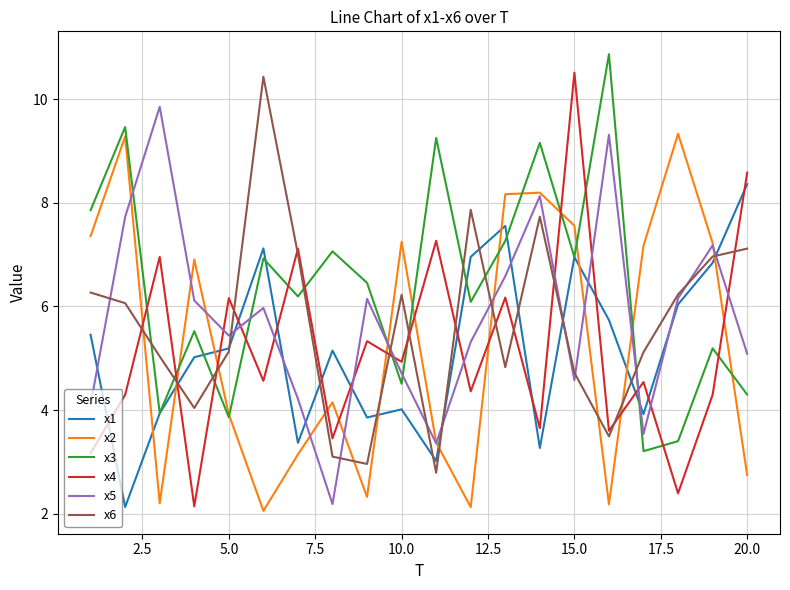

Which series has the widest spread of values?

x4